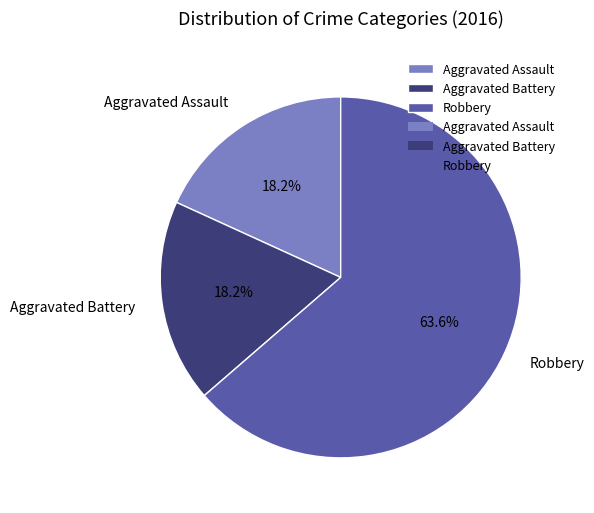

Count the number of slices in the pie.

3